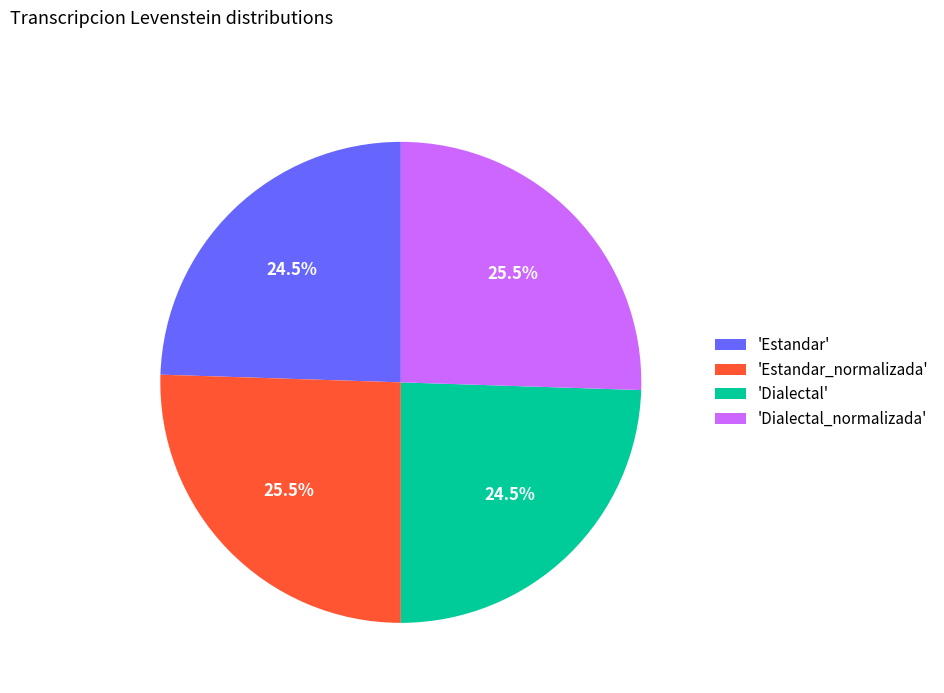

Is there any slice that represents more than half of the pie?

No